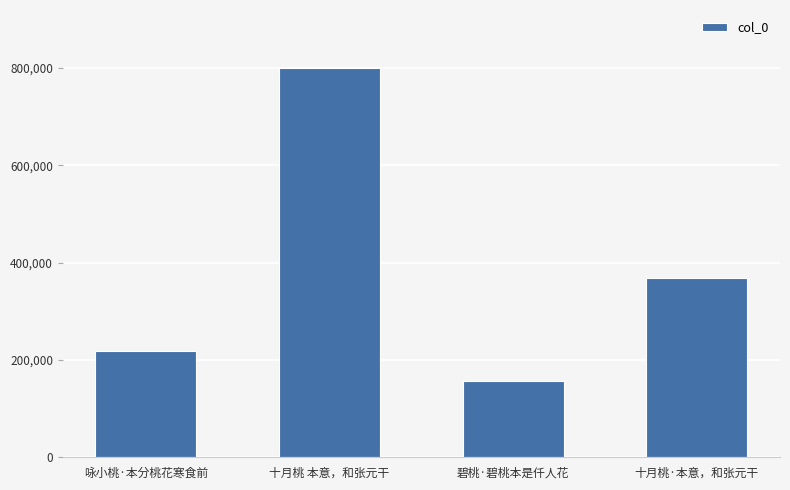

Rank the categories by value from lowest to highest.

碧桃·碧桃本是仟人花, 咏小桃·本分桃花寒食前, 十月桃·本意，和张元干, 十月桃 本意，和张元干